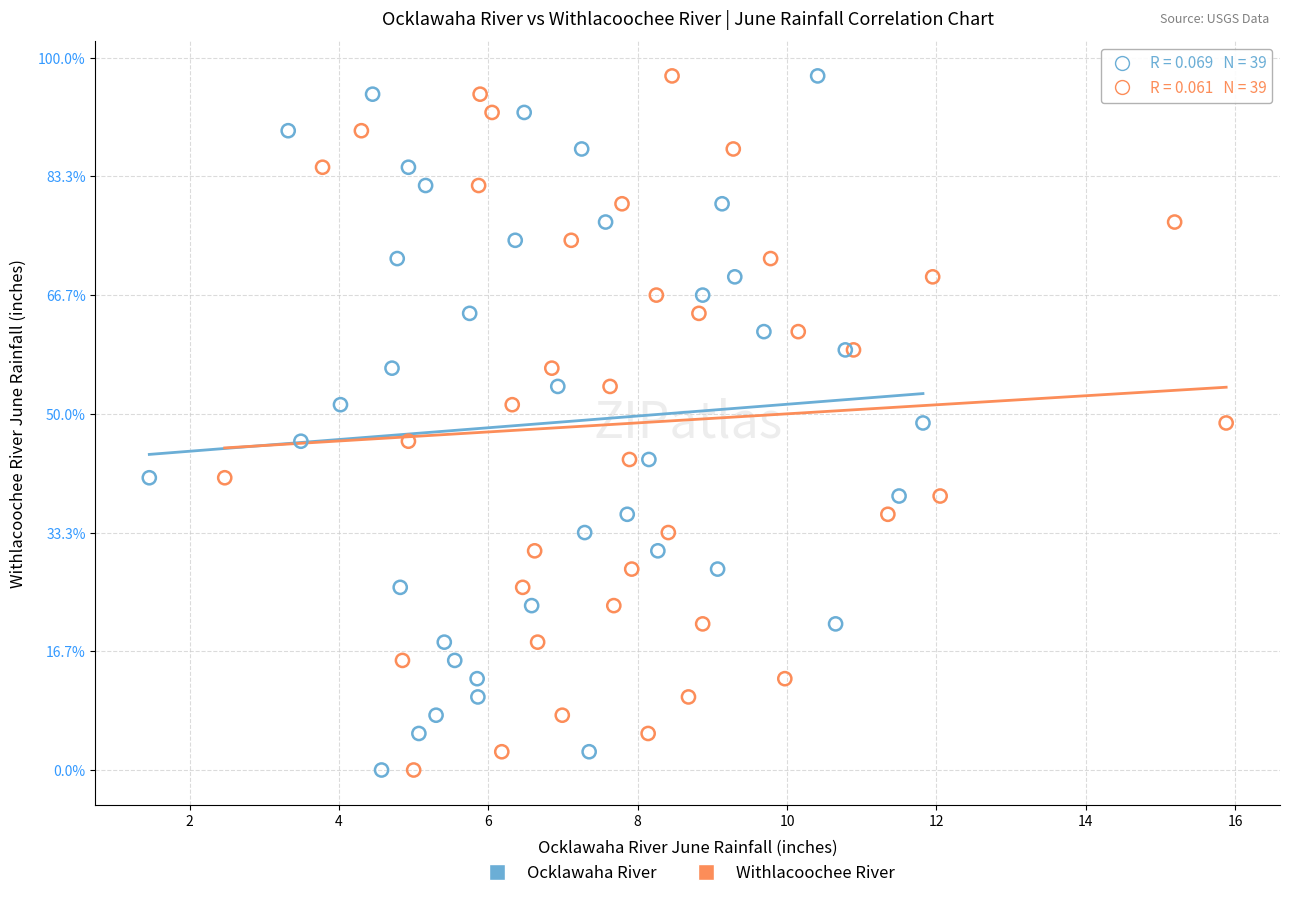

What are all the series names shown in the legend?

Ocklawaha River, Withlacoochee River